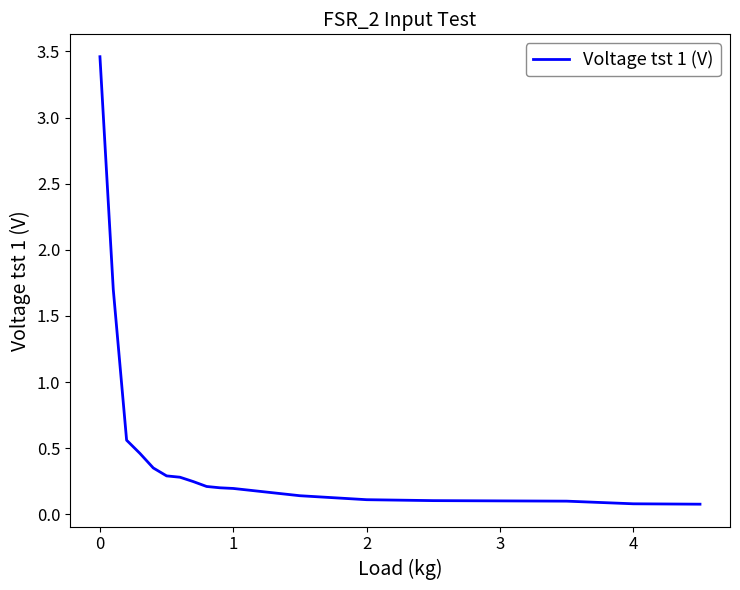

What is the difference between the maximum and minimum values?

3.4